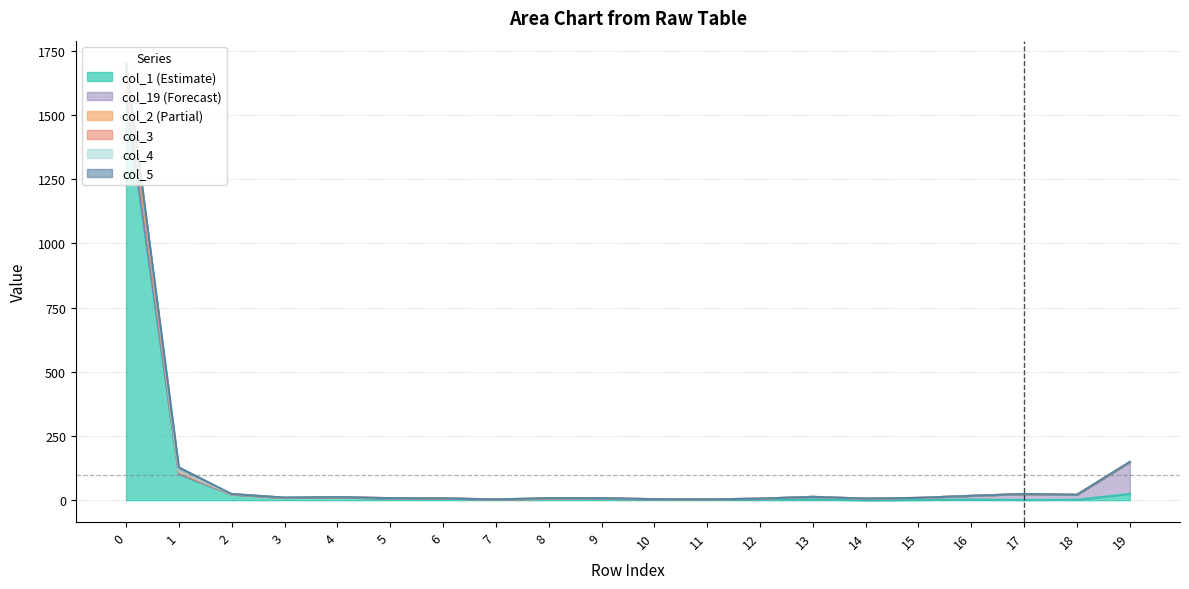

The value of col_2 at 2 is 40. True or false?

False